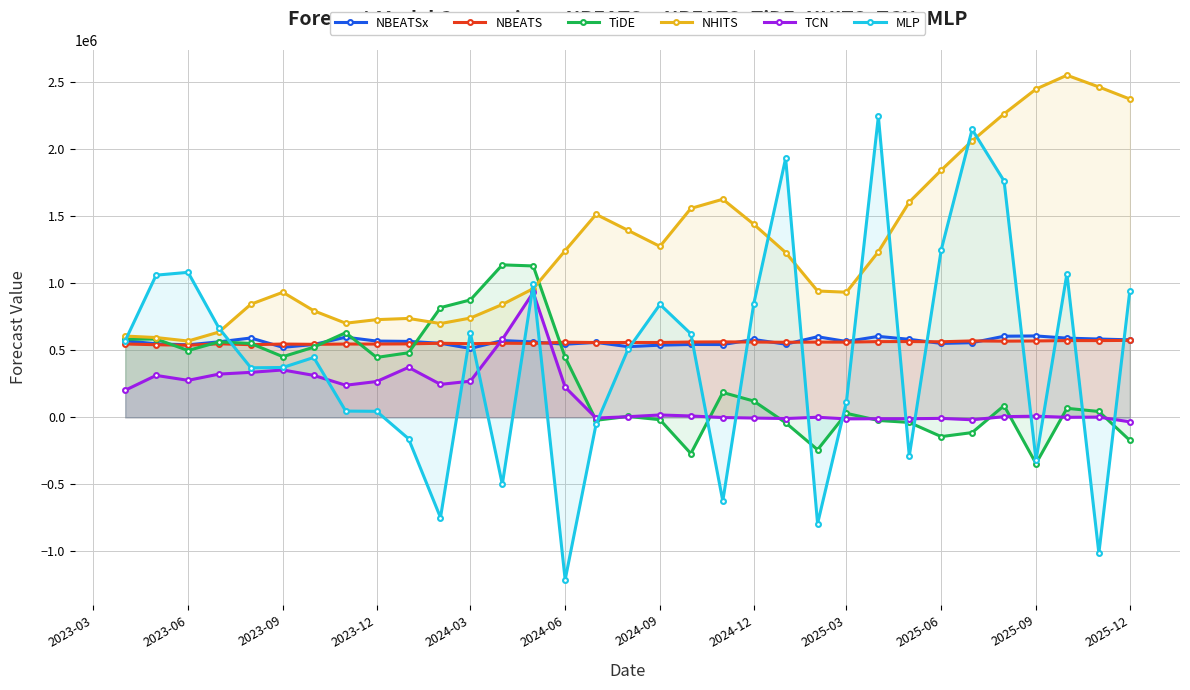

How many interior local valleys does the NBEATS series have?

12